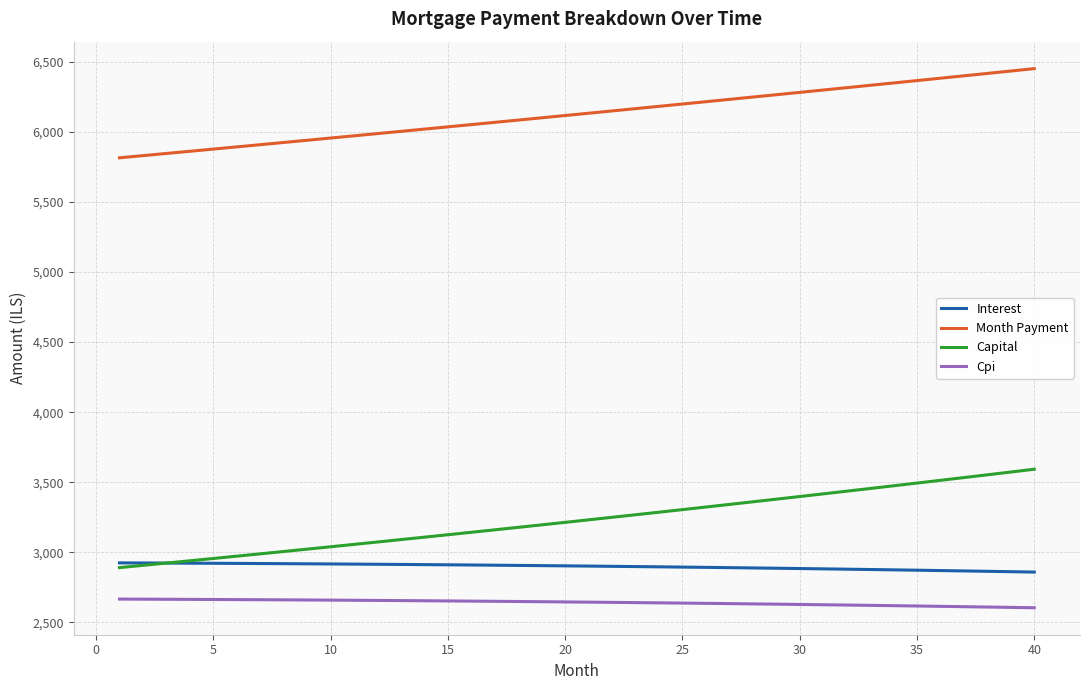

Which series has the widest spread of values?

Capital